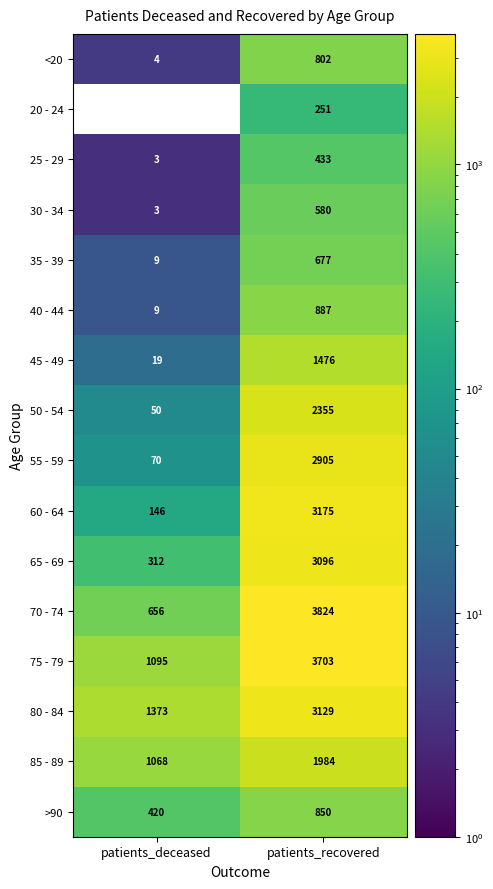

Between patients_deceased and patients_recovered, which series saw the biggest shift?

70 - 74